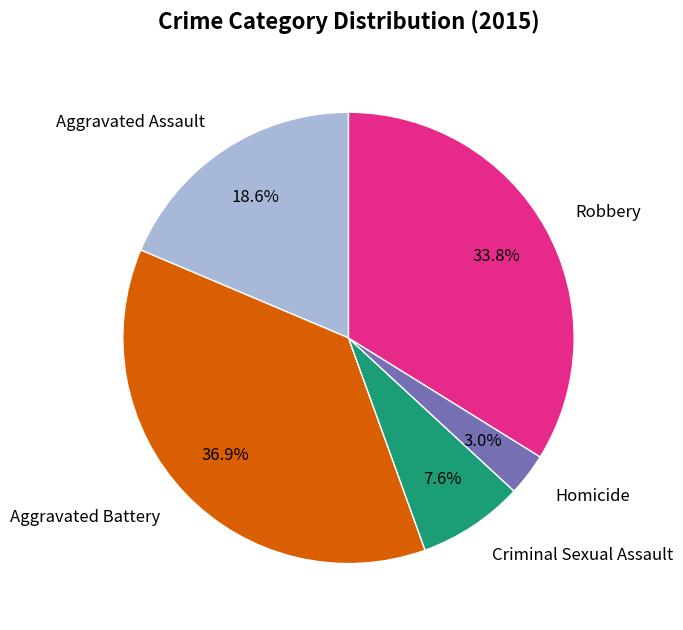

True or false: Robbery accounts for 34% of the total.

True